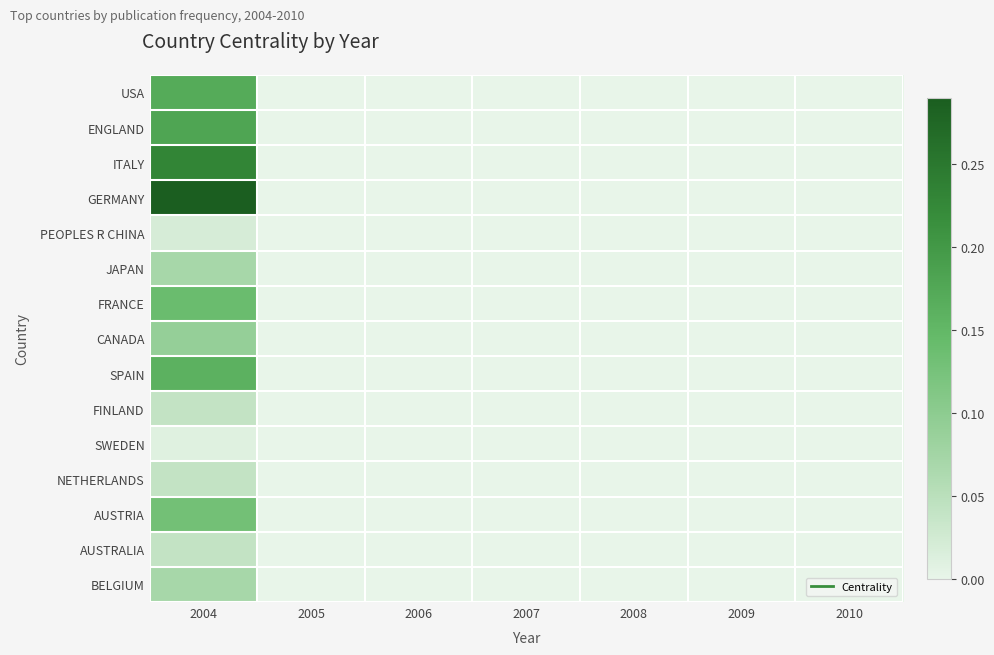

What is the greatest value displayed?

0.3